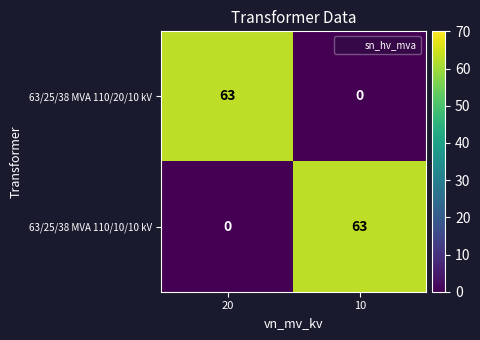

Where is 63/25/38 MVA 110/20/10 kV nearest to the value 31?

10